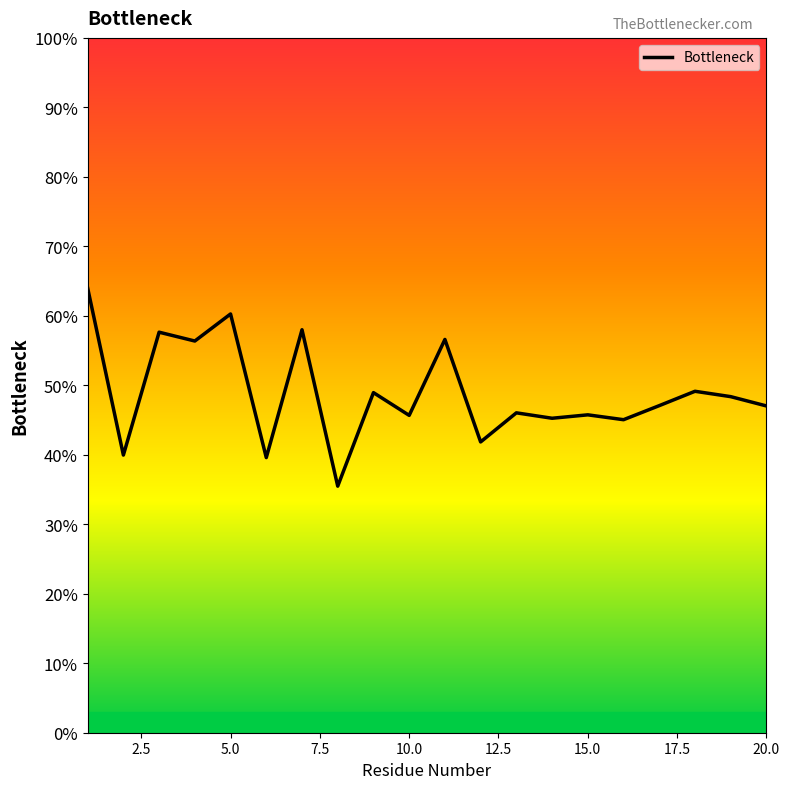

What is the difference between the maximum and minimum values?

28.5